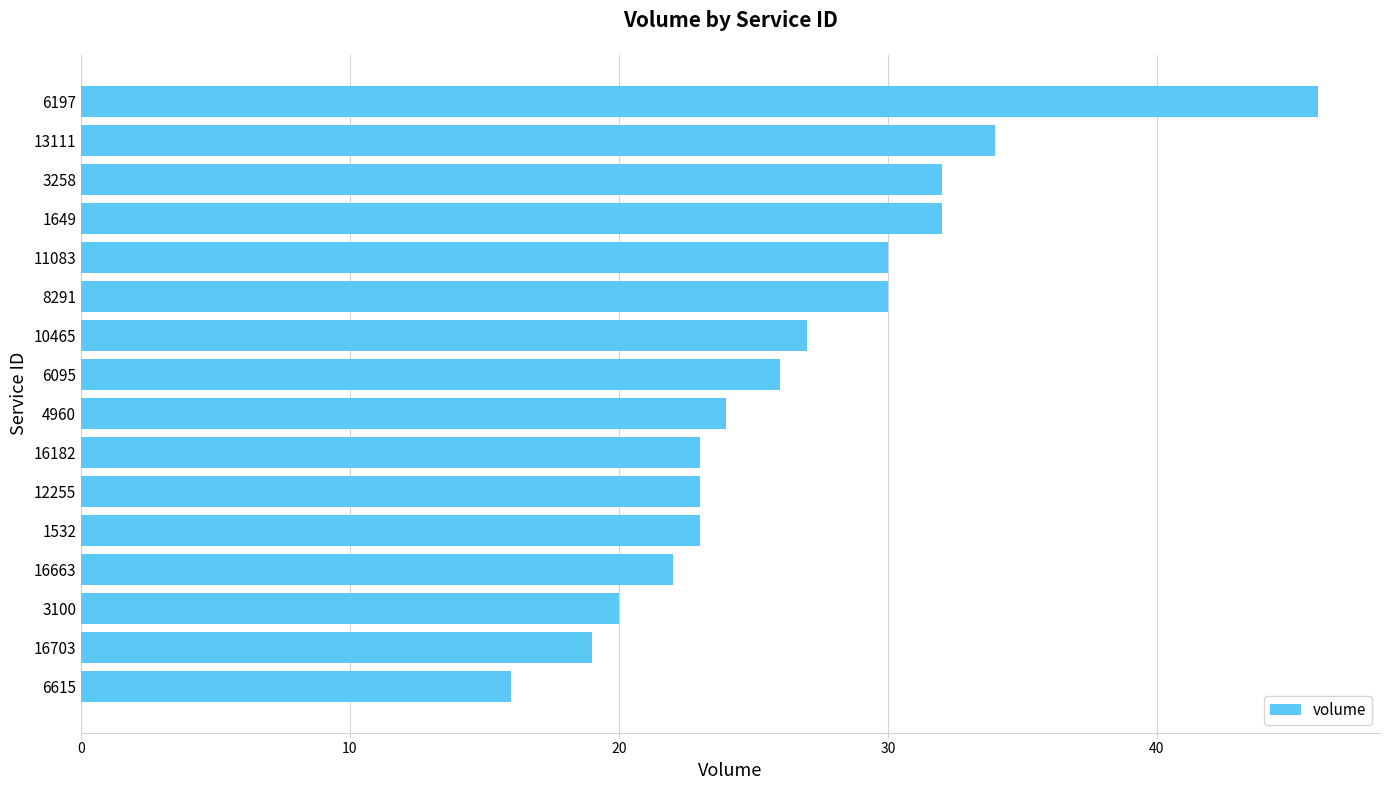

What is the change in value from 3258 to 6197?

+14